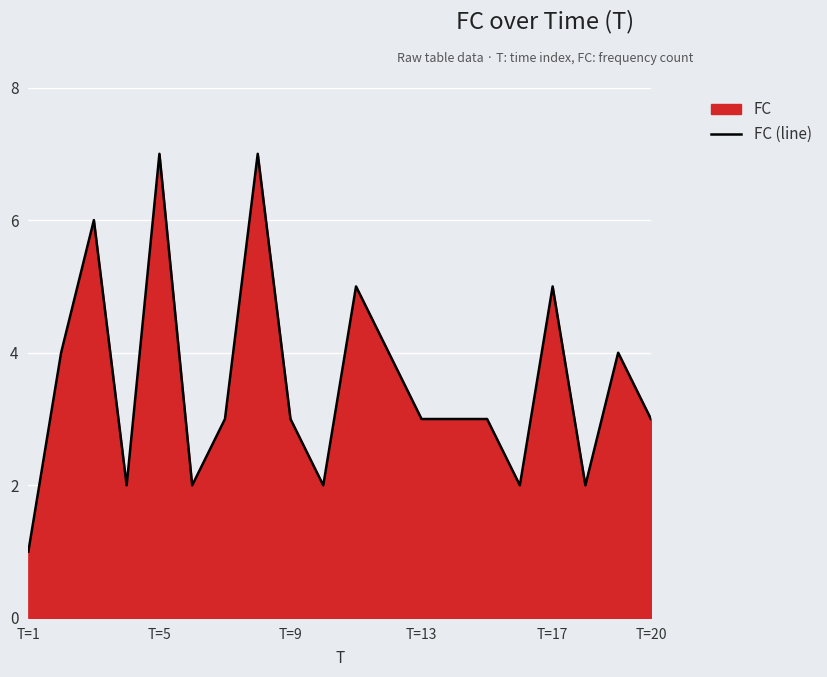

Which category has the lowest value across all series?

T=1